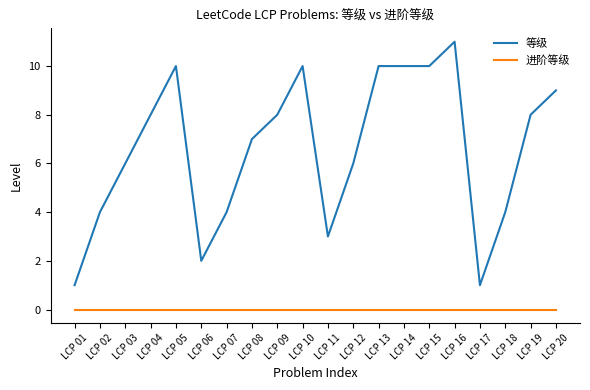

True or false: 等级 and 进阶等级 intersect in this chart.

False